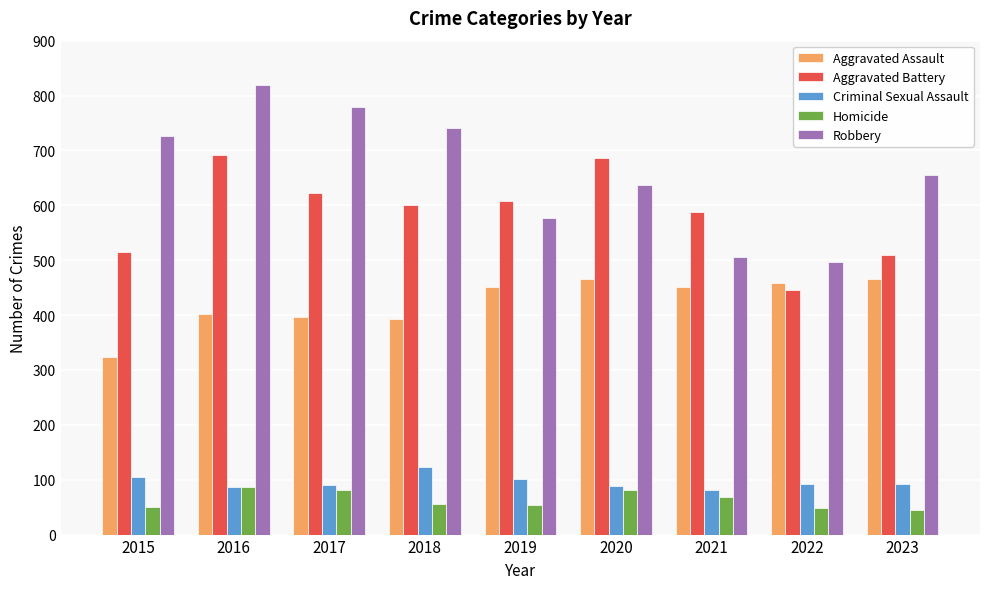

Are the bars horizontal?

No